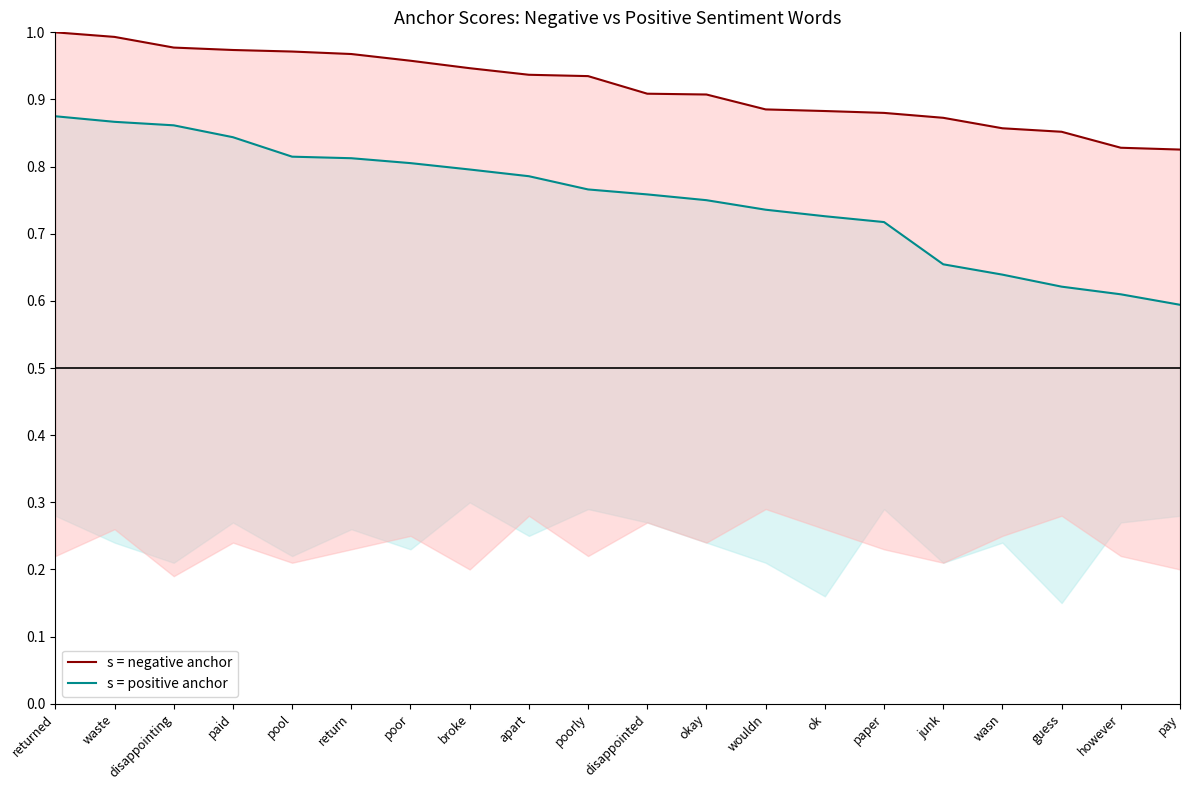

Rank the series by their average value, from highest to lowest.

s = negative anchor, s = positive anchor